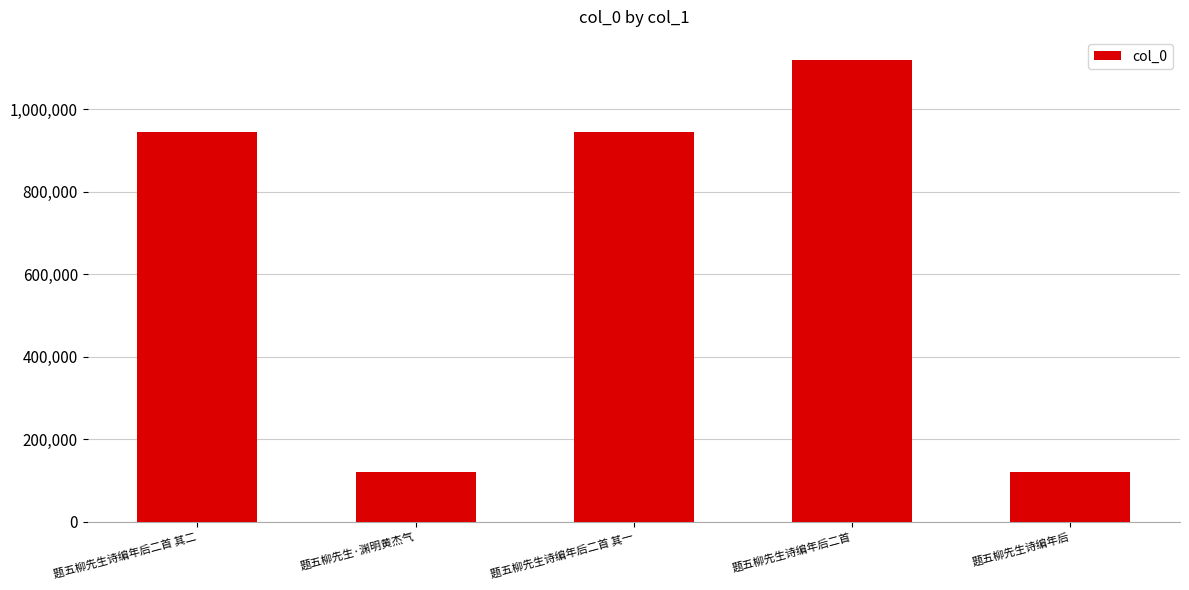

How many data points are less than 944185?

2